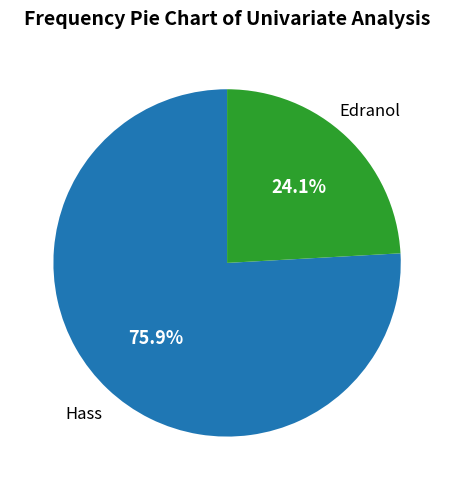

Is there any slice that represents more than half of the pie?

Yes